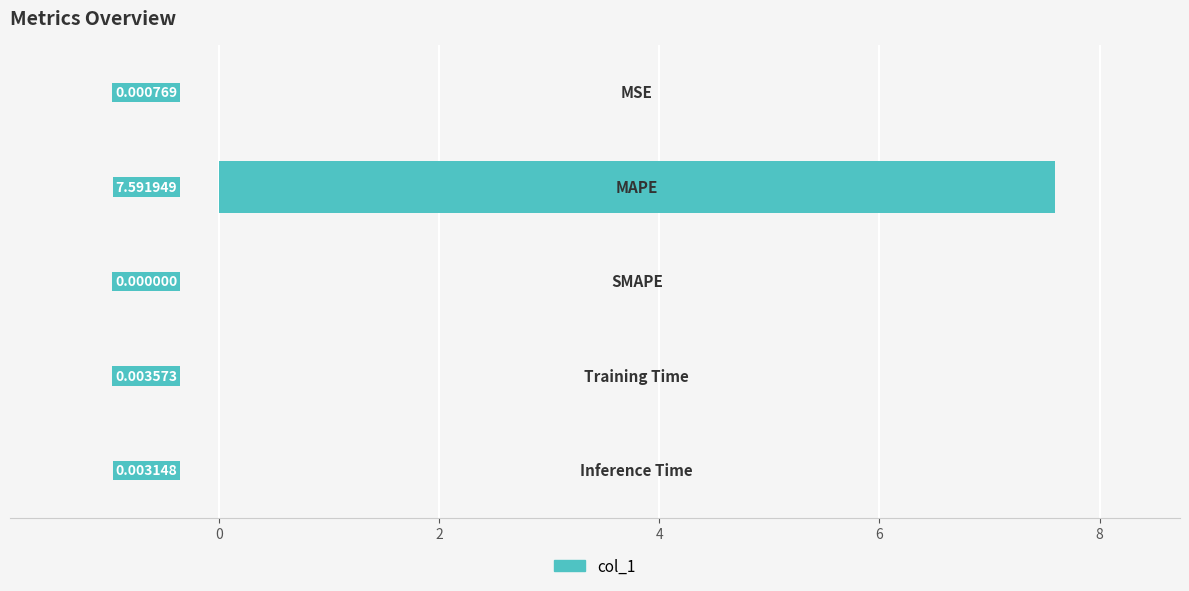

What is the sum of all values?

7.6